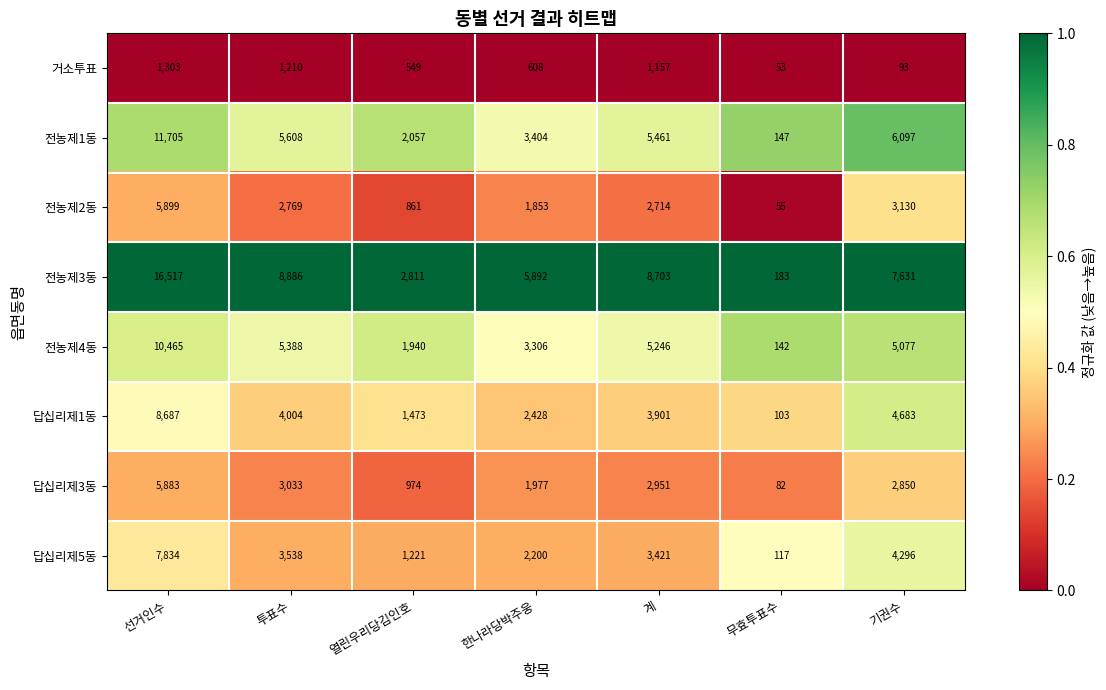

What is the greatest value displayed?

16517